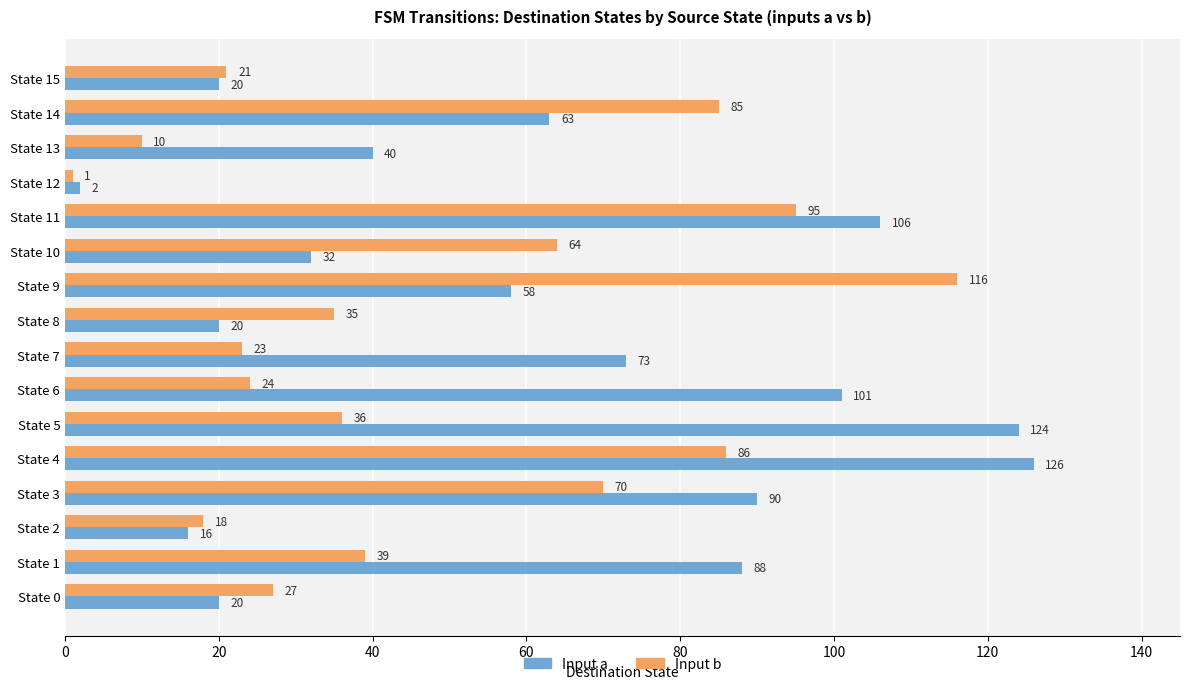

Which series has the widest spread of values?

Input a